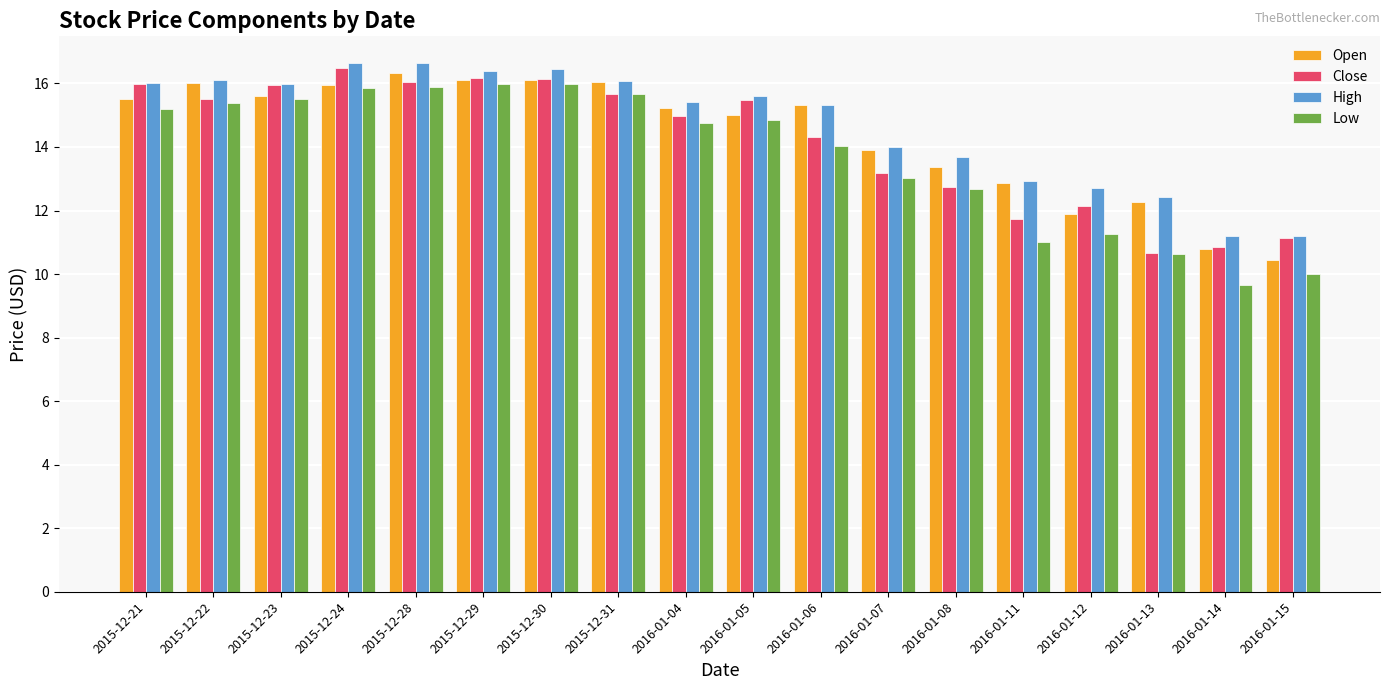

What is the total value across all series at 2015-12-30?

64.7